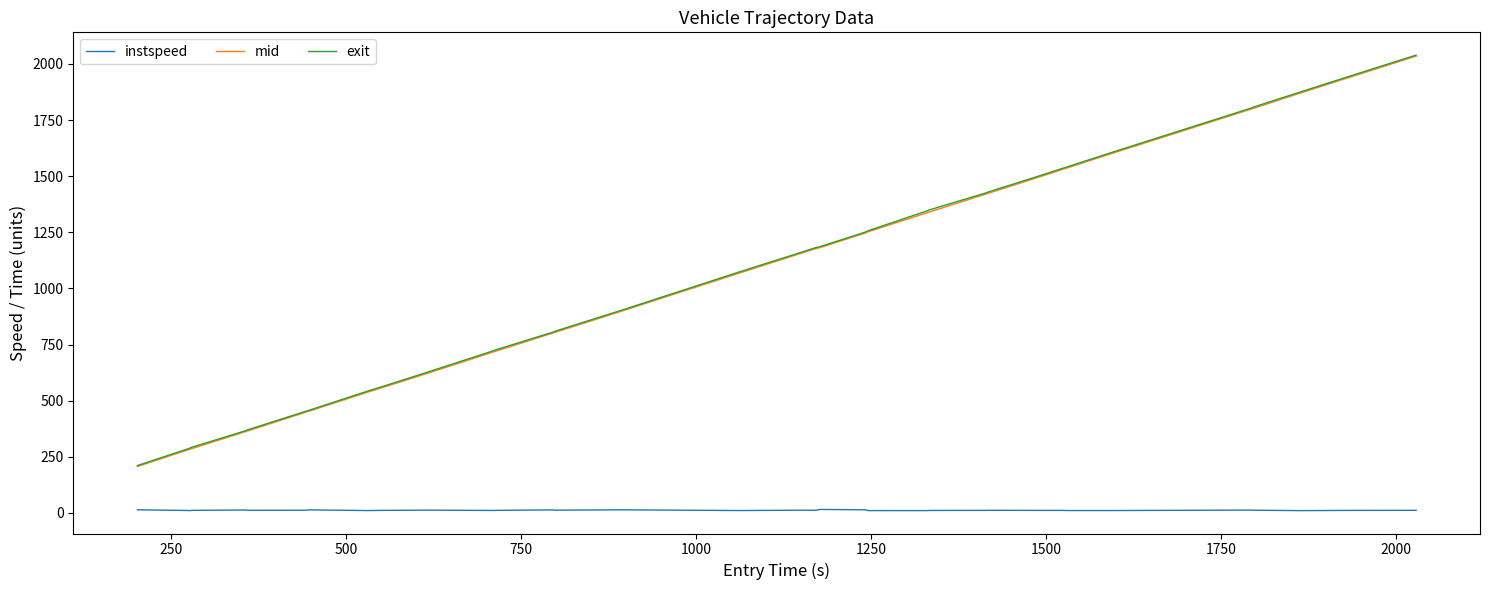

True or false: instspeed and exit intersect in this chart.

False